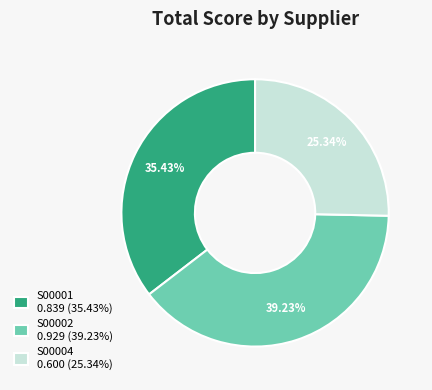

Count the number of slices in the pie.

3